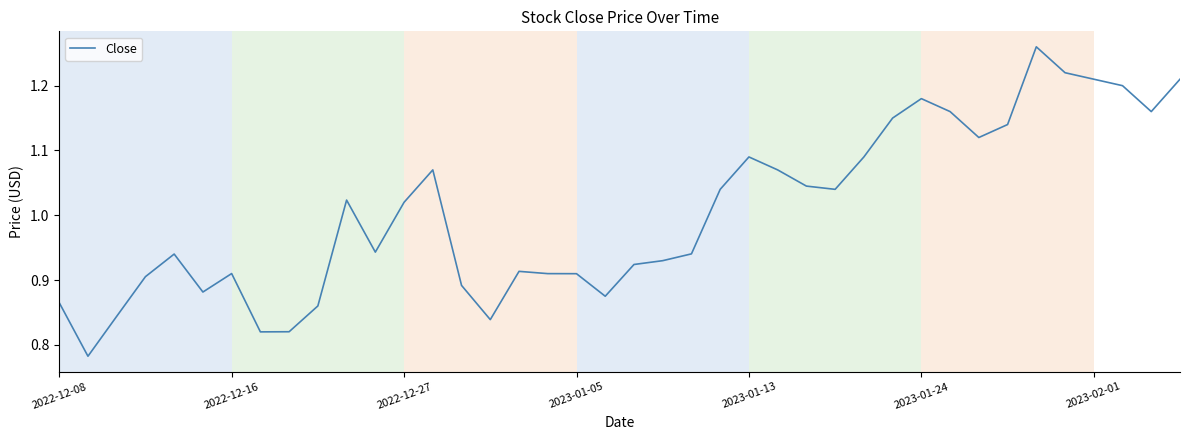

The value at 2022-12-16 is 1.4. True or false?

False